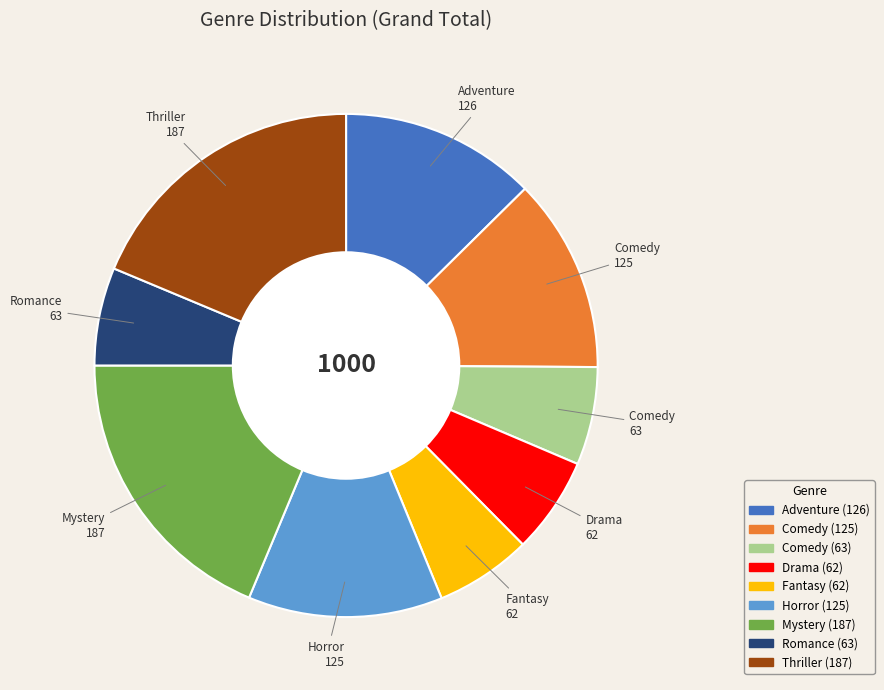

Does any single category account for the majority?

No